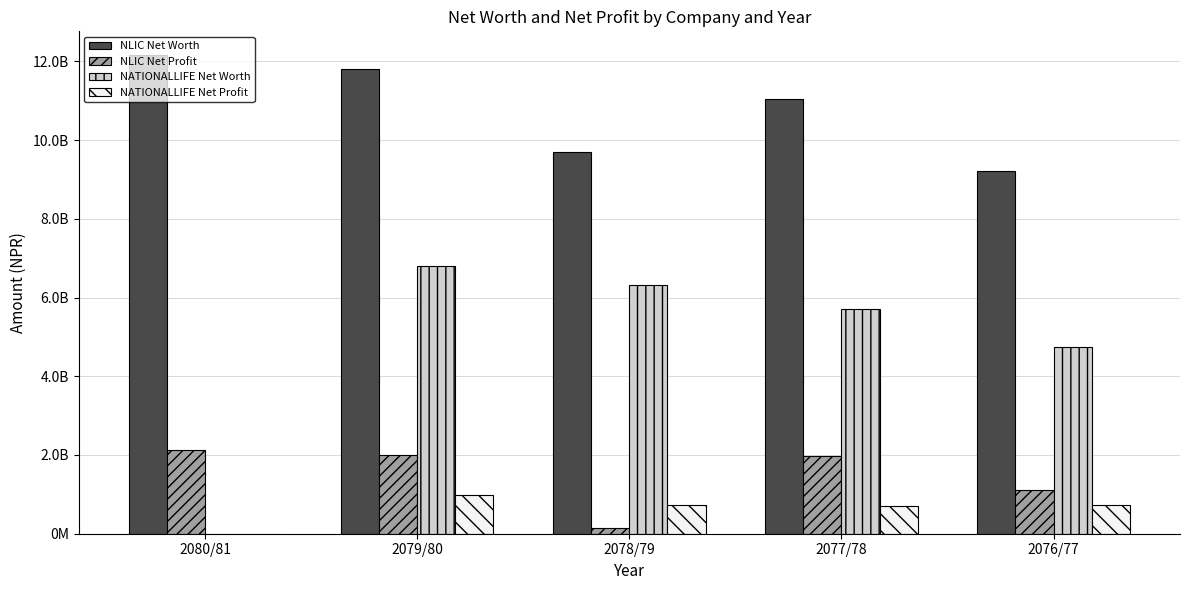

What is the maximum value for NLIC Net Profit?

2128824062